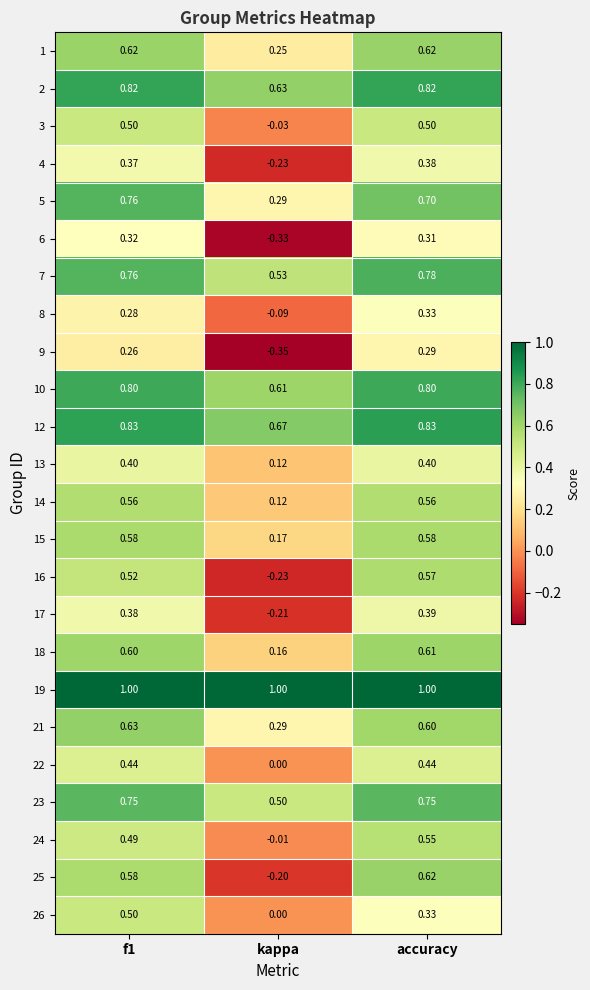

At which label does 7 reach its peak?

accuracy